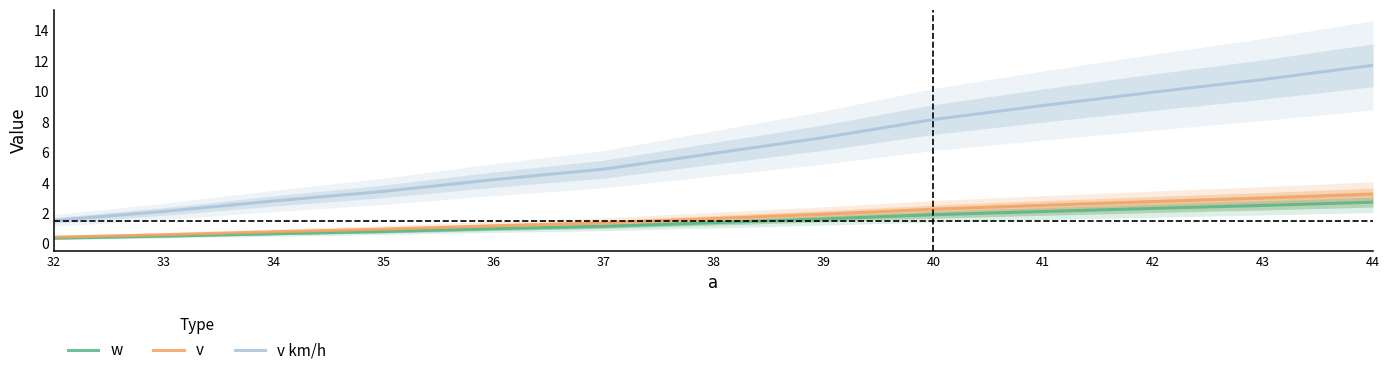

Between 40 and 32, which is larger?

40